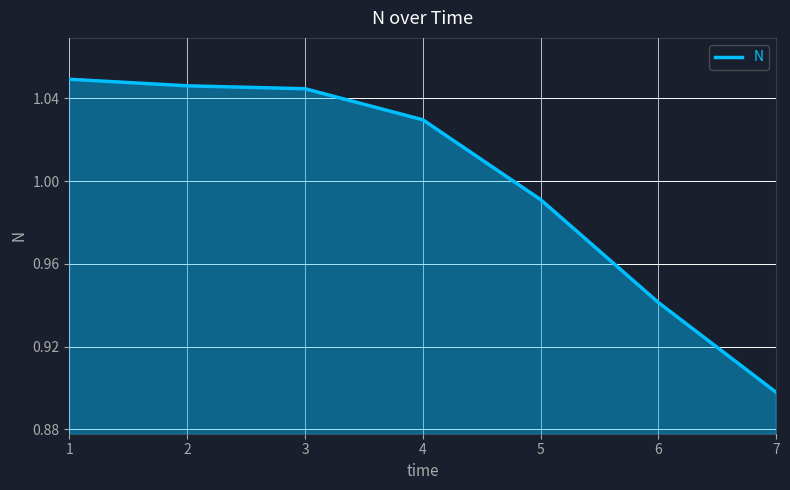

At which category does the chart reach its minimum across all series?

7